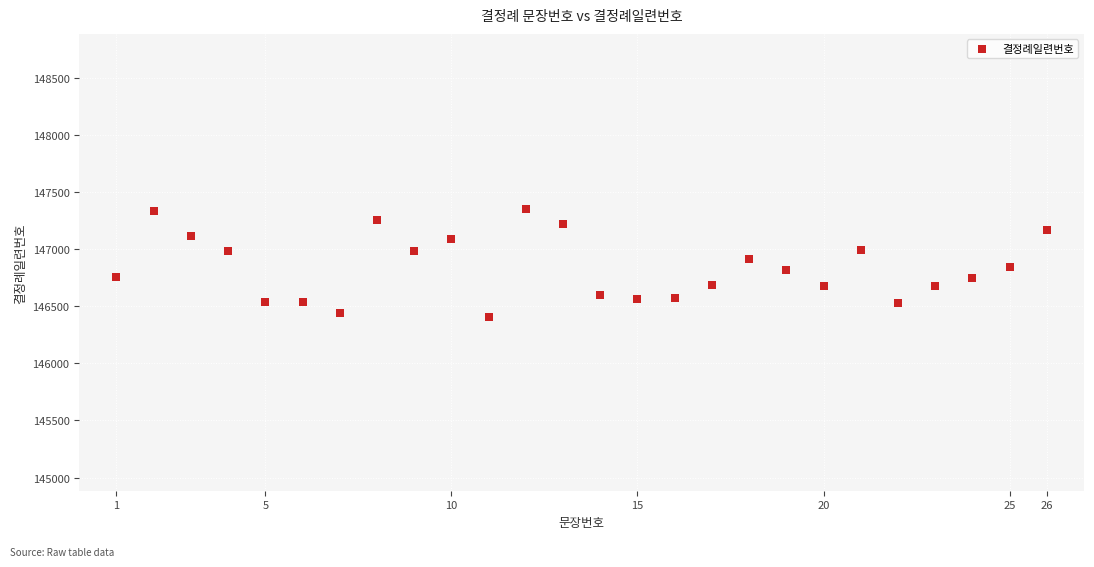

What is the range of X values (max minus min)?

25.0